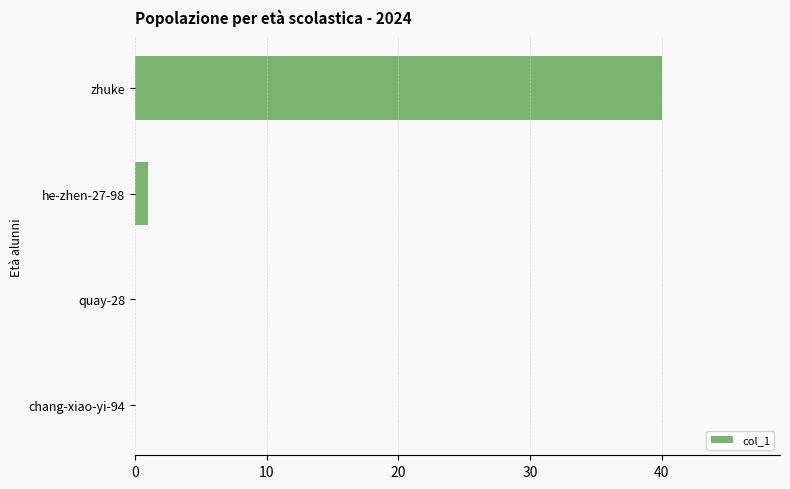

Between zhuke and he-zhen-27-98, which is larger?

zhuke